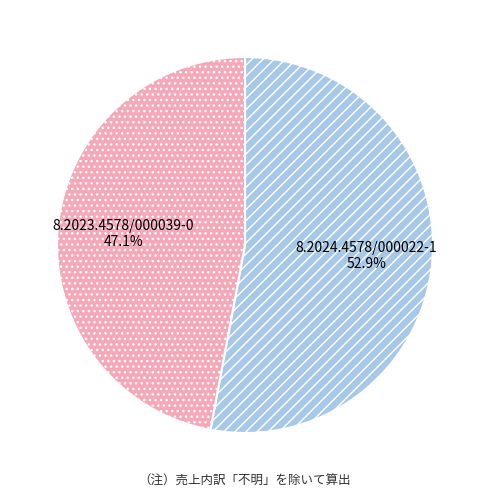

Rank the categories by value from lowest to highest.

8.2023.4578/000039-0, 8.2024.4578/000022-1